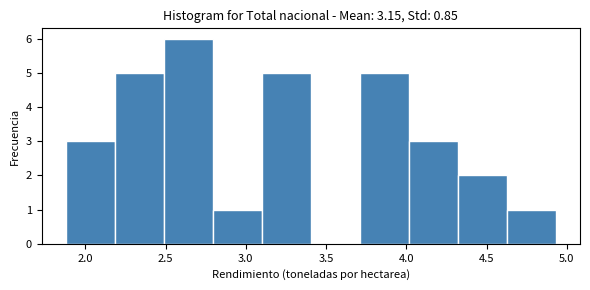

How tall is the bar that spans 4.015 to 4.320 on the x-axis? Neither the bar edges nor the heights are printed on the chart, so give them approximately, as read against the axes.

3